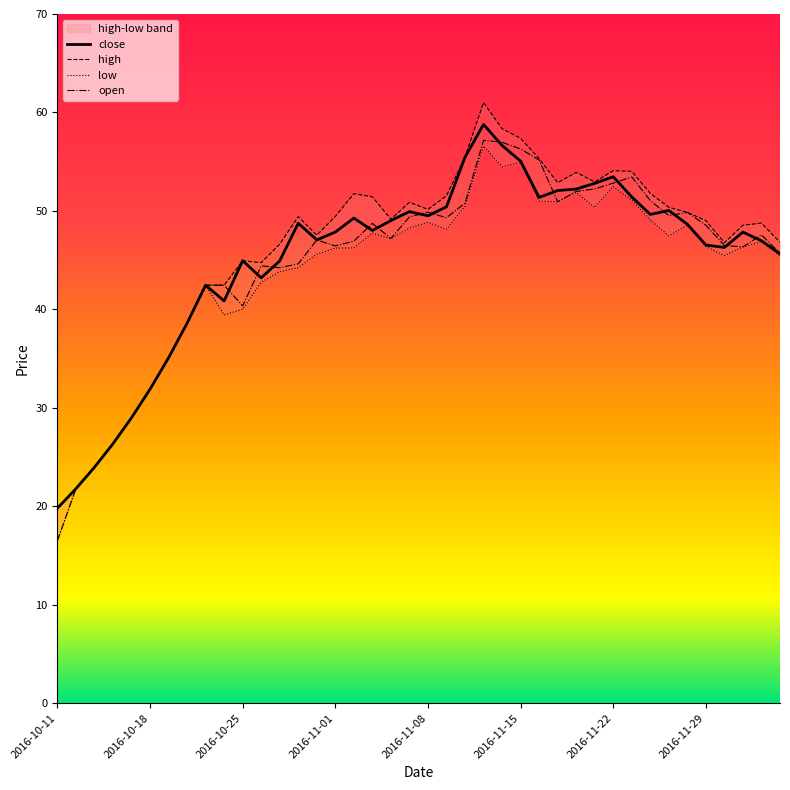

How many categories are shown in the chart?

40